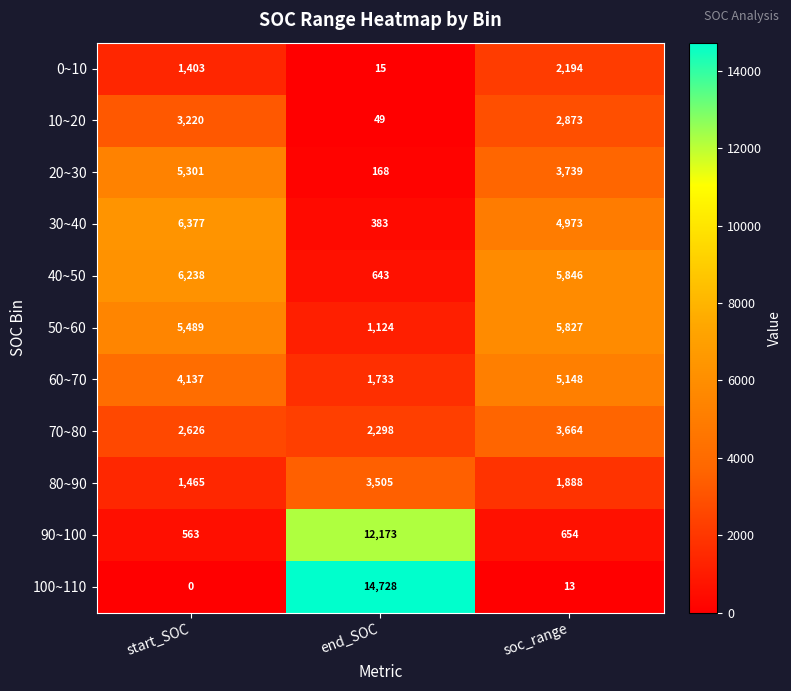

True or false: 100~110 has a value of 5773 at start_SOC.

False